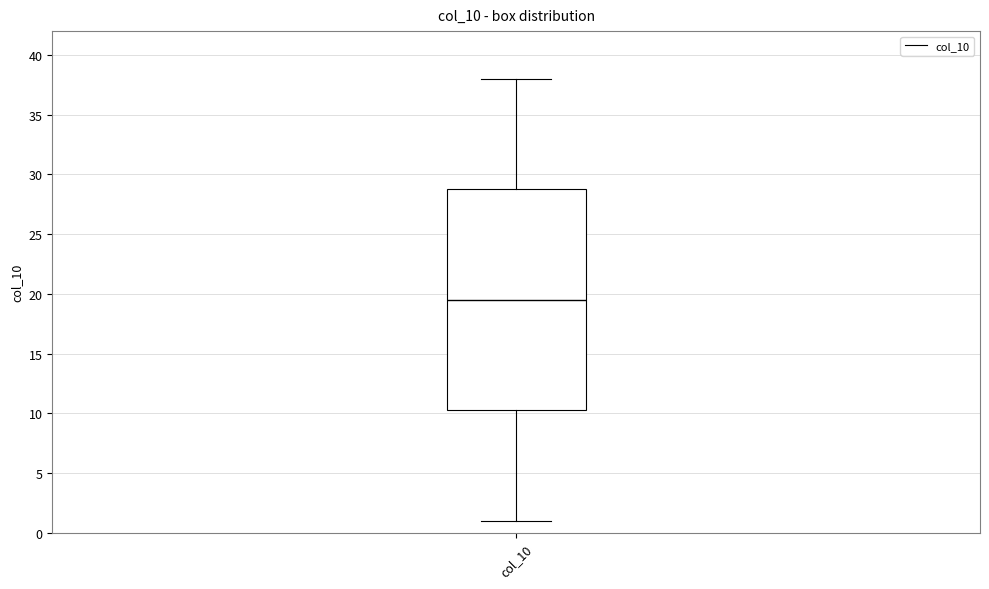

Read this box plot against the y-axis: the position of the median line, the range covered by the box, and the ends of both whiskers. The values are not printed on the chart, so give them approximately, as read against the axis.

median 19.5, box 10.5 to 29.0, whiskers 1.0 to 38.0